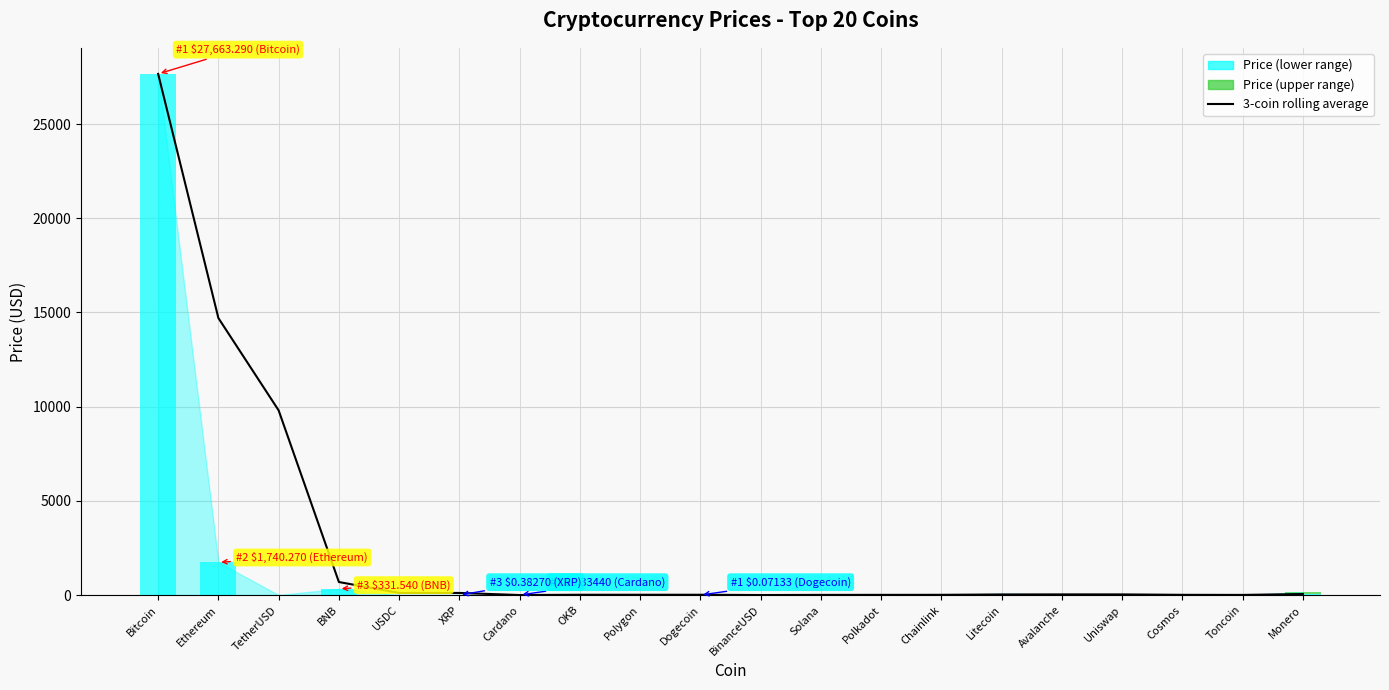

What position from the right is Toncoin?

2